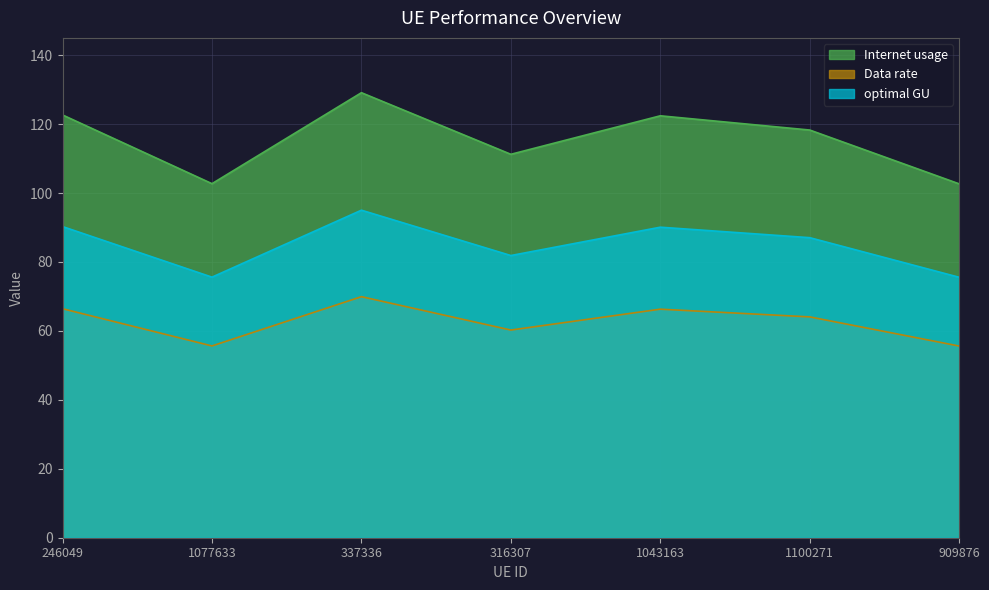

True or false: optimal GU and Internet usage cross at least once.

False